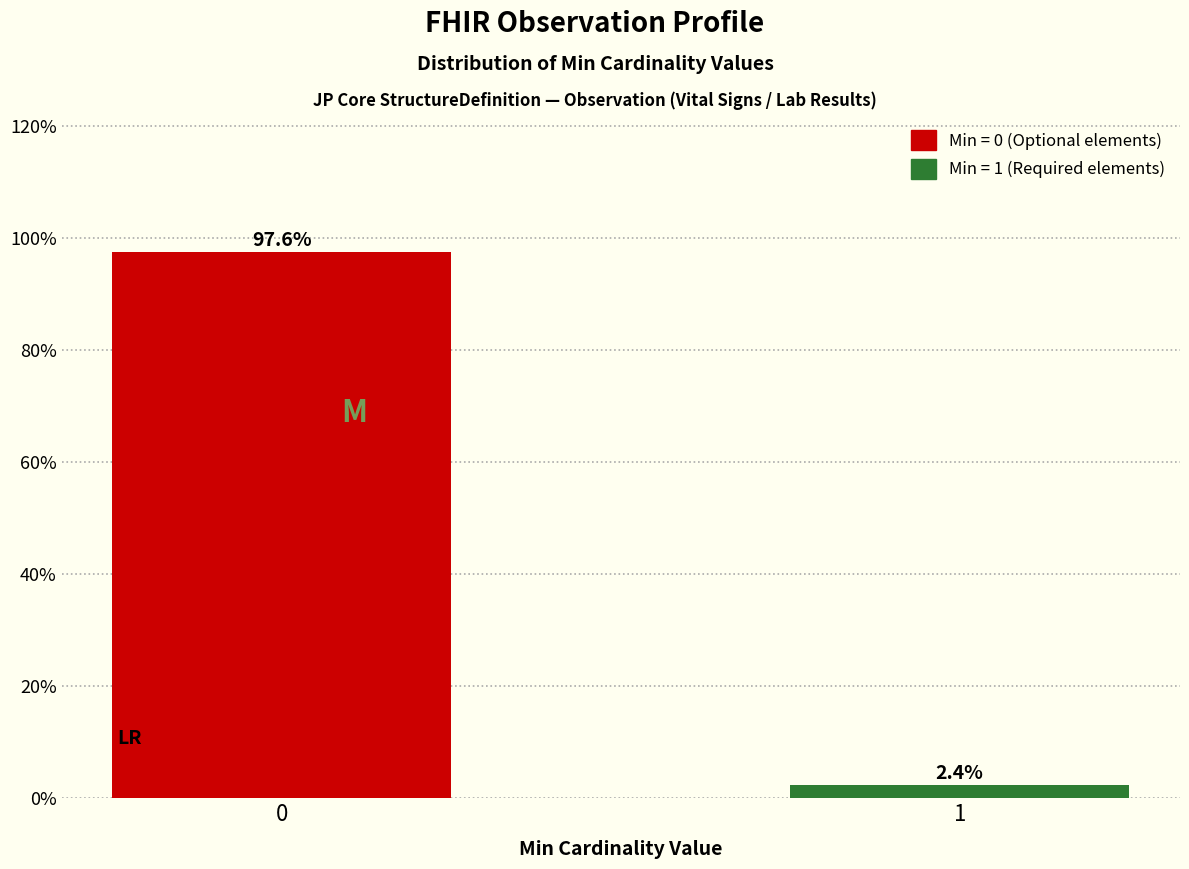

Reading left to right, list all the values displayed in this chart.

0=97.6	1=2.4